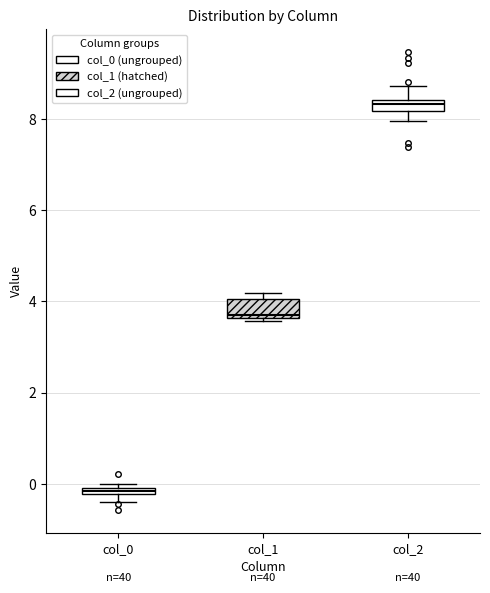

Which box's median line is the lowest?

col_0